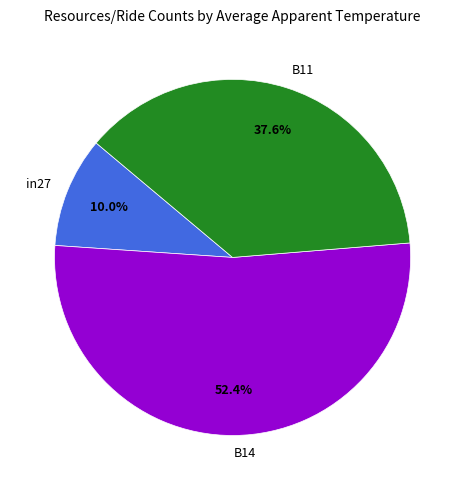

Does B14 account for over 50% of the chart?

Yes